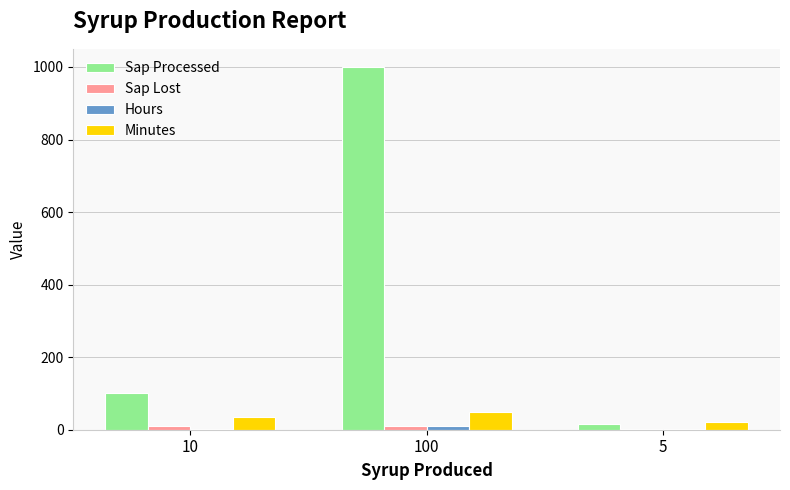

Which series changed the most between 100 and 5?

Sap Processed